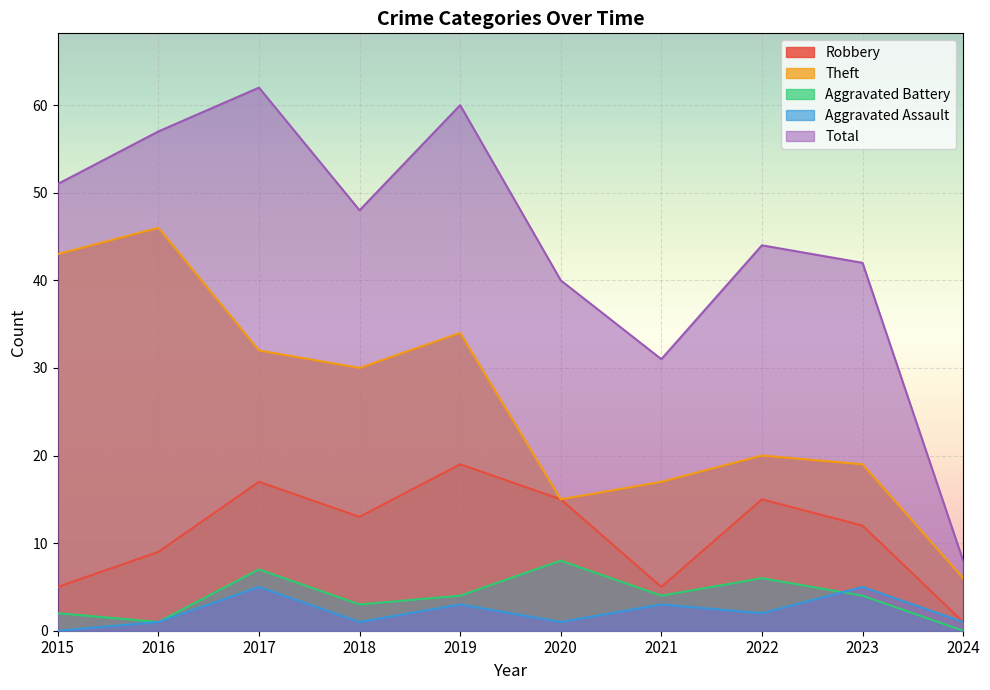

What is the sum of the Robbery values at 2018 and 2021?

18